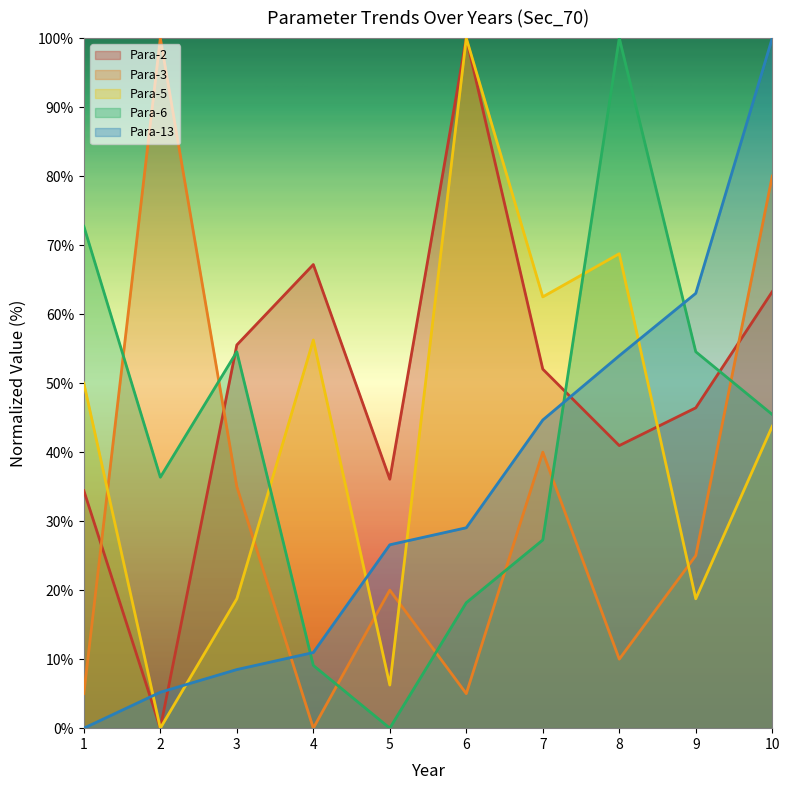

Which category has the lowest value across all series?

2